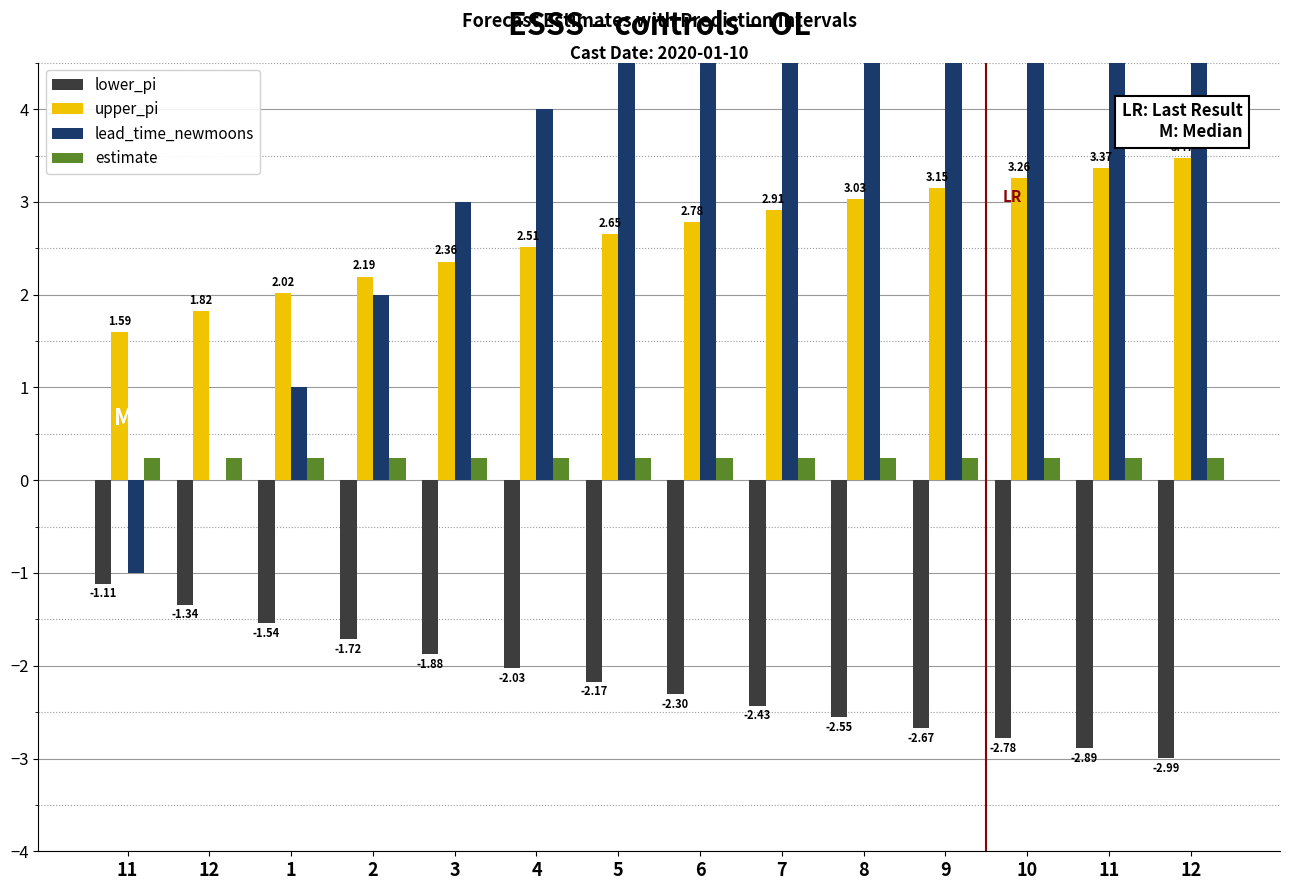

Which series changed the most between 12 and 11?

lead_time_newmoons